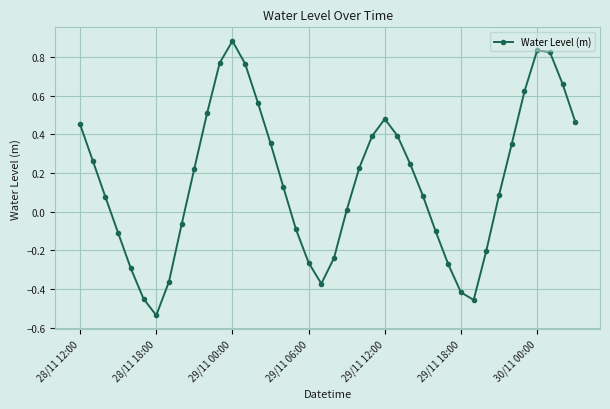

What is the difference between the maximum and second lowest values?

1.3